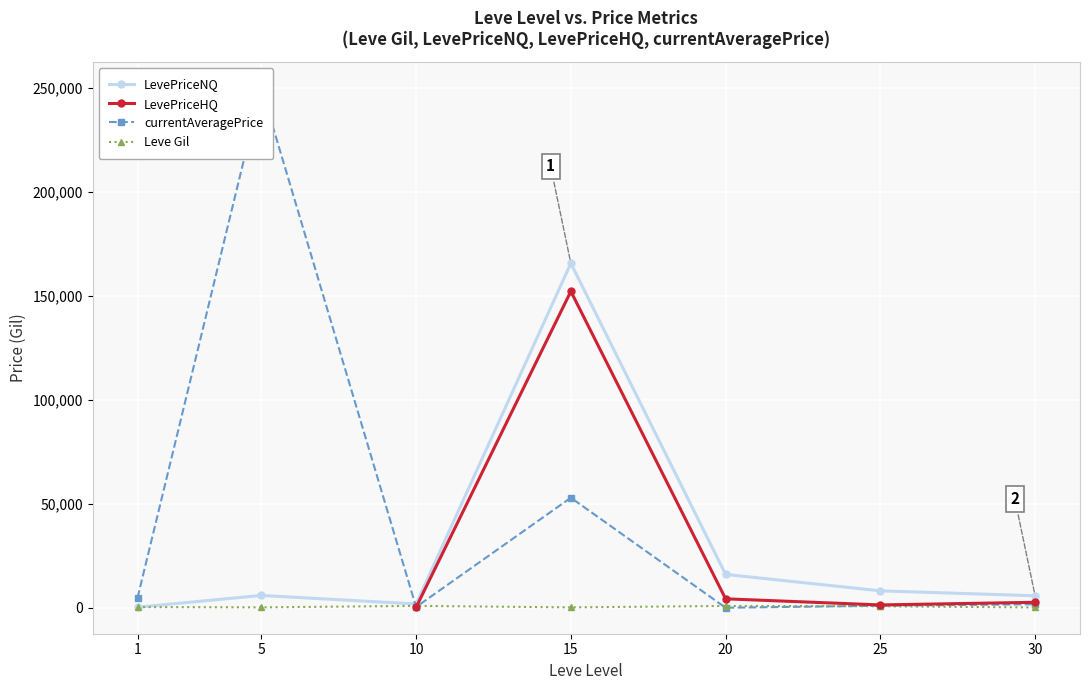

At which label does LevePriceNQ reach its peak?

15